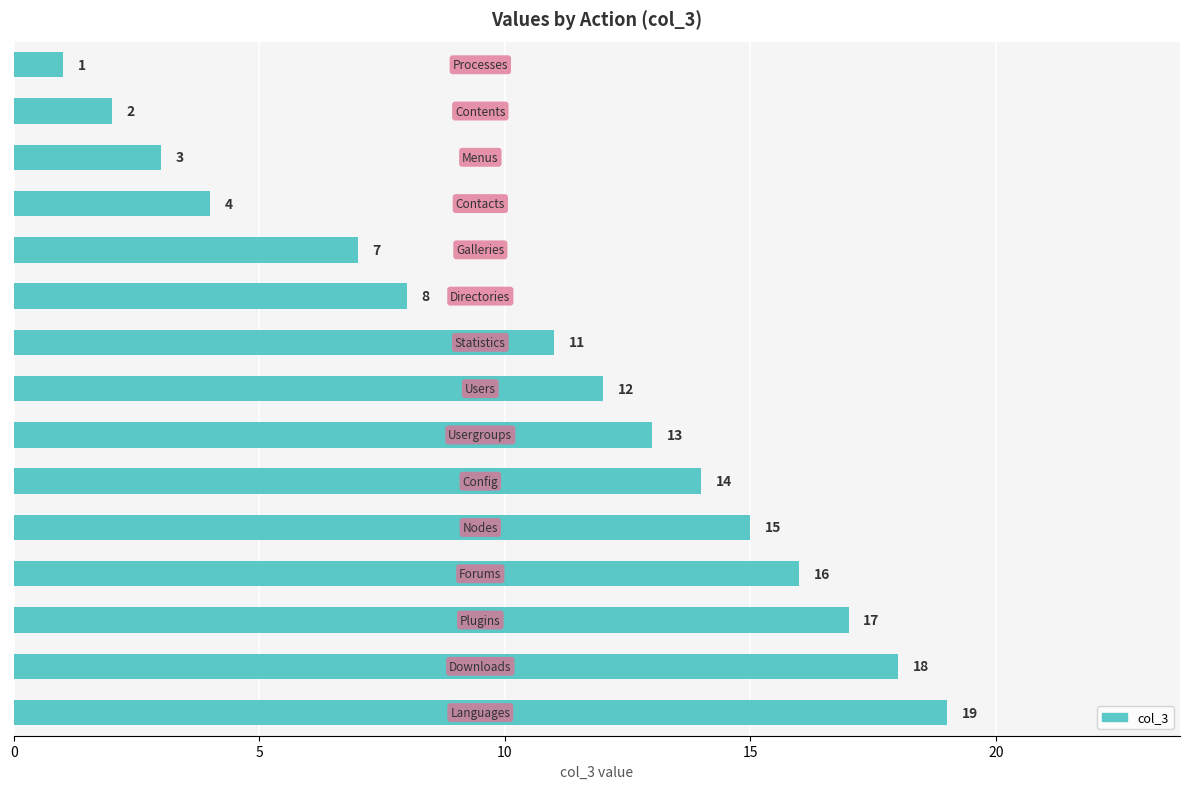

What is the difference between the maximum and second lowest values?

17